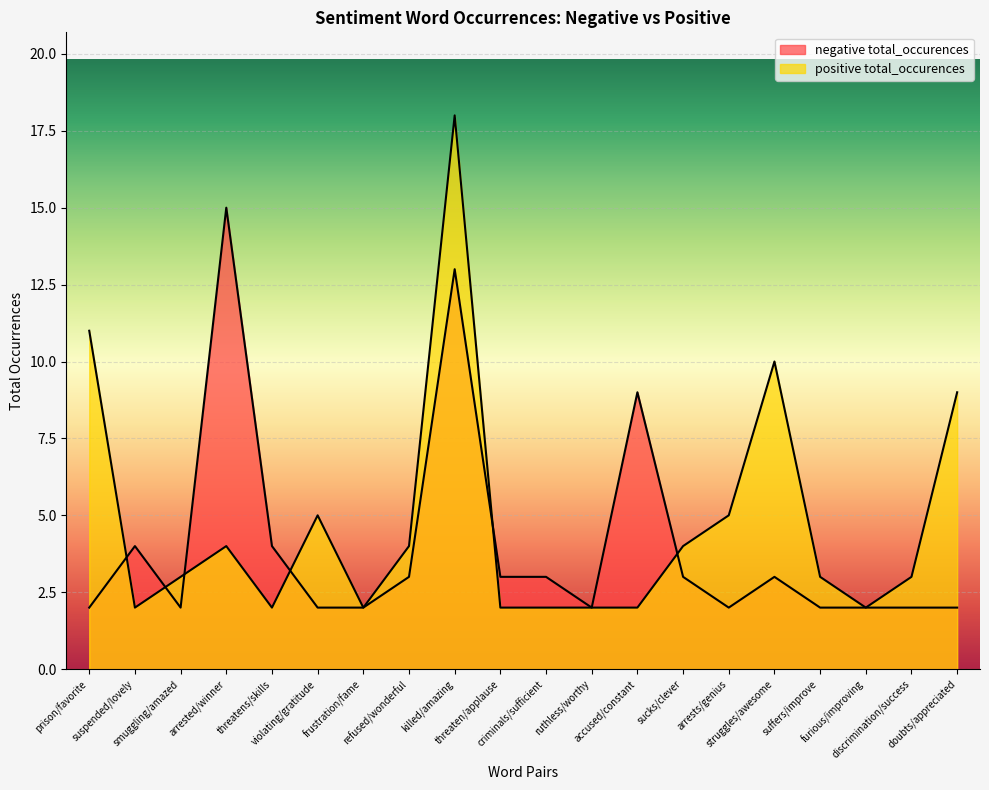

Reading left to right, transcribe all the data shown in this chart.

negative total_occurences: prison/favorite=2	suspended/lovely=4	smuggling/amazed=2	arrested/winner=15	threatens/skills=4	violating/gratitude=2	frustration/fame=2	refused/wonderful=3	killed/amazing=13	threaten/applause=3	criminals/sufficient=3	ruthless/worthy=2	accused/constant=9	sucks/clever=3	arrests/genius=2	struggles/awesome=3	suffers/improve=2	furious/improving=2	discrimination/success=2	doubts/appreciated=2
positive total_occurences: prison/favorite=11	suspended/lovely=2	smuggling/amazed=3	arrested/winner=4	threatens/skills=2	violating/gratitude=5	frustration/fame=2	refused/wonderful=4	killed/amazing=18	threaten/applause=2	criminals/sufficient=2	ruthless/worthy=2	accused/constant=2	sucks/clever=4	arrests/genius=5	struggles/awesome=10	suffers/improve=3	furious/improving=2	discrimination/success=3	doubts/appreciated=9